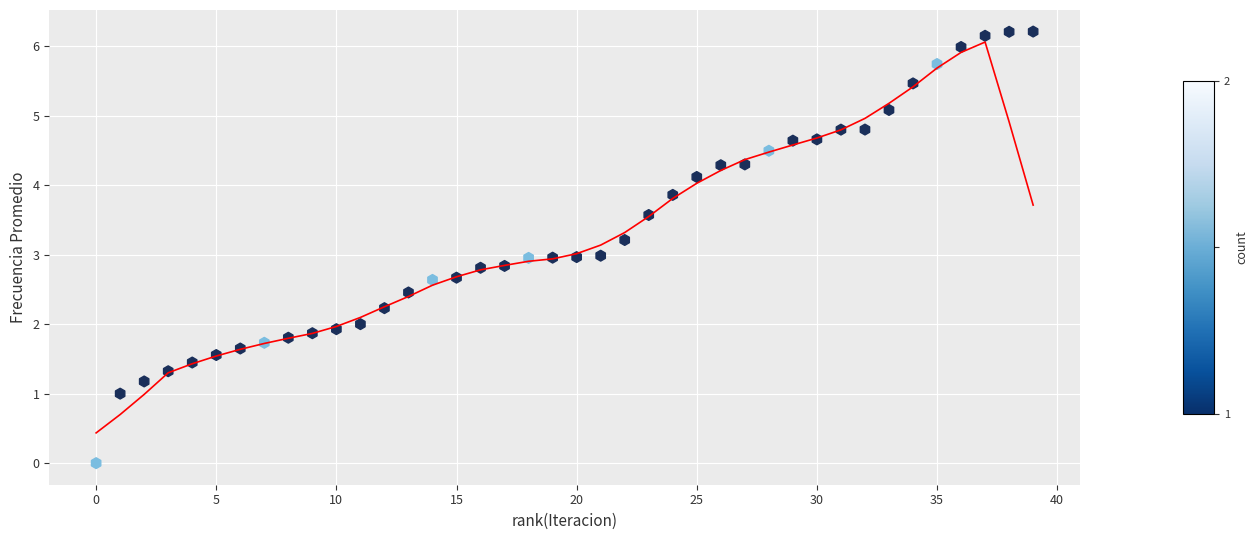

What is the range of X values (max minus min)?

39.0